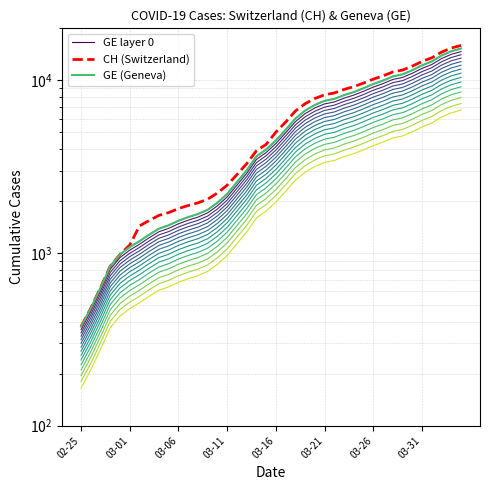

What is the average value of the GE layer 0 series?

5641